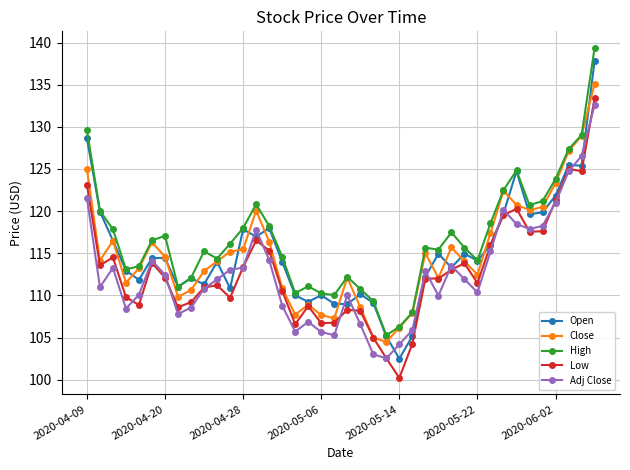

True or false: Adj Close and Close intersect in this chart.

False